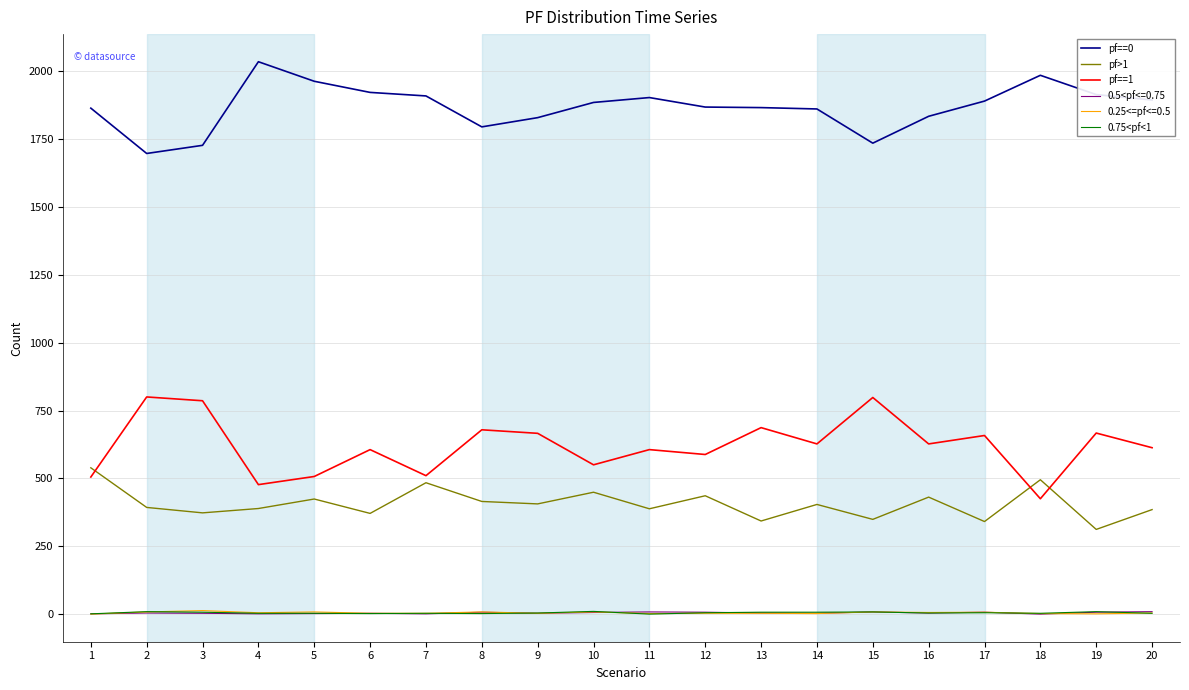

How many distinct data groups are displayed?

6